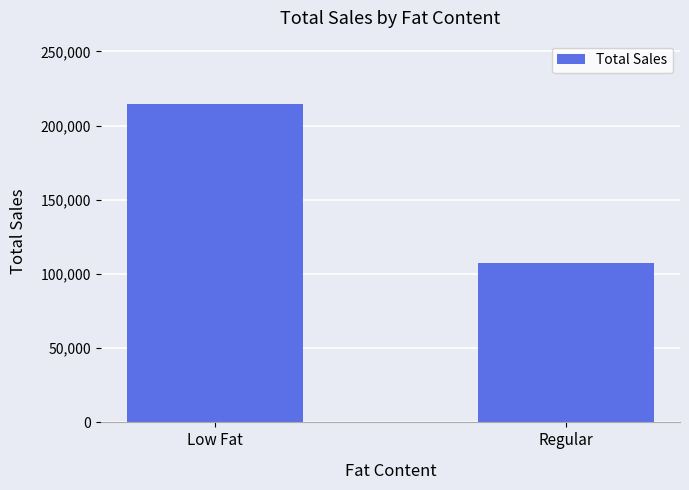

Reading right to left, list all the values displayed in this chart.

107484.8	214327.7